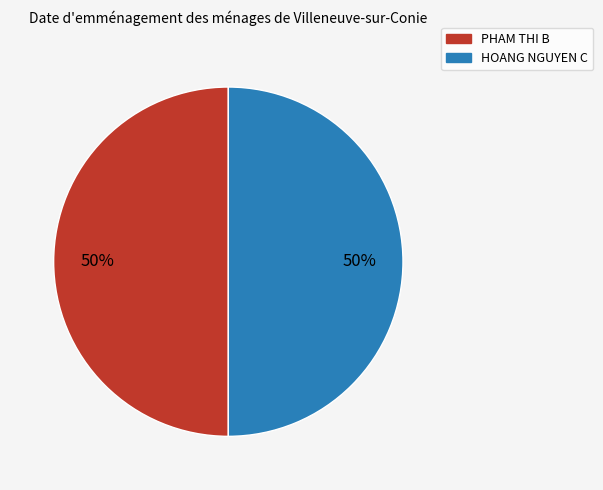

Combined, do PHAM THI B and HOANG NGUYEN C account for over 50%?

Yes